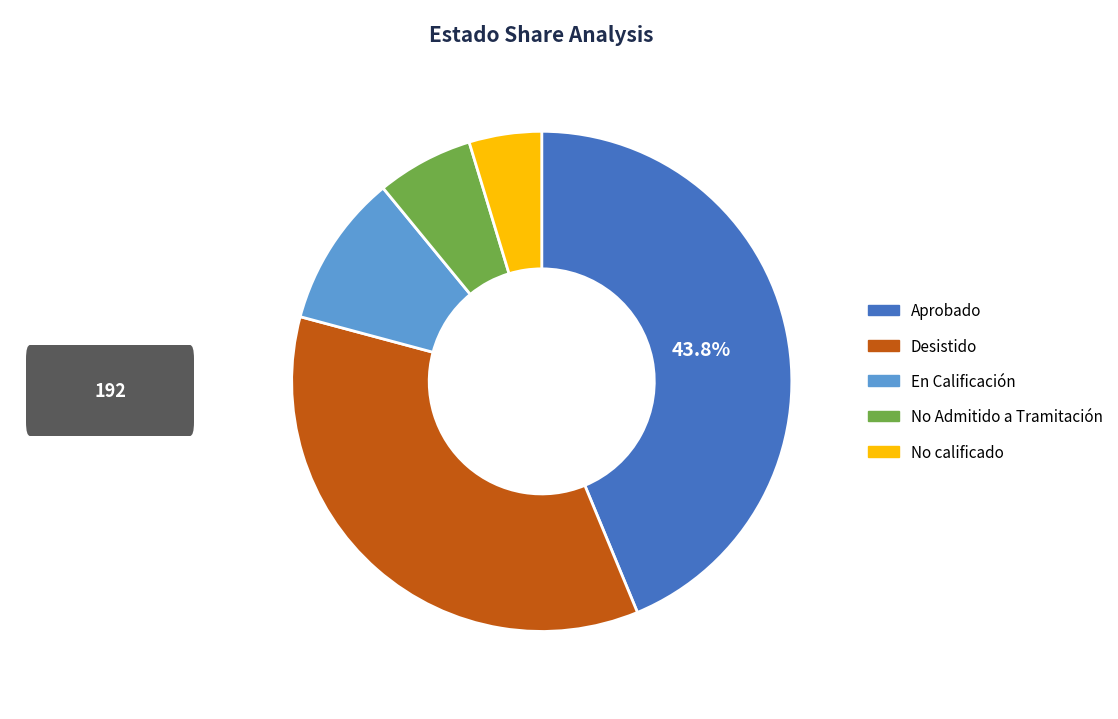

To the nearest percent, what is the difference between the largest and smallest slice percentages?

39%